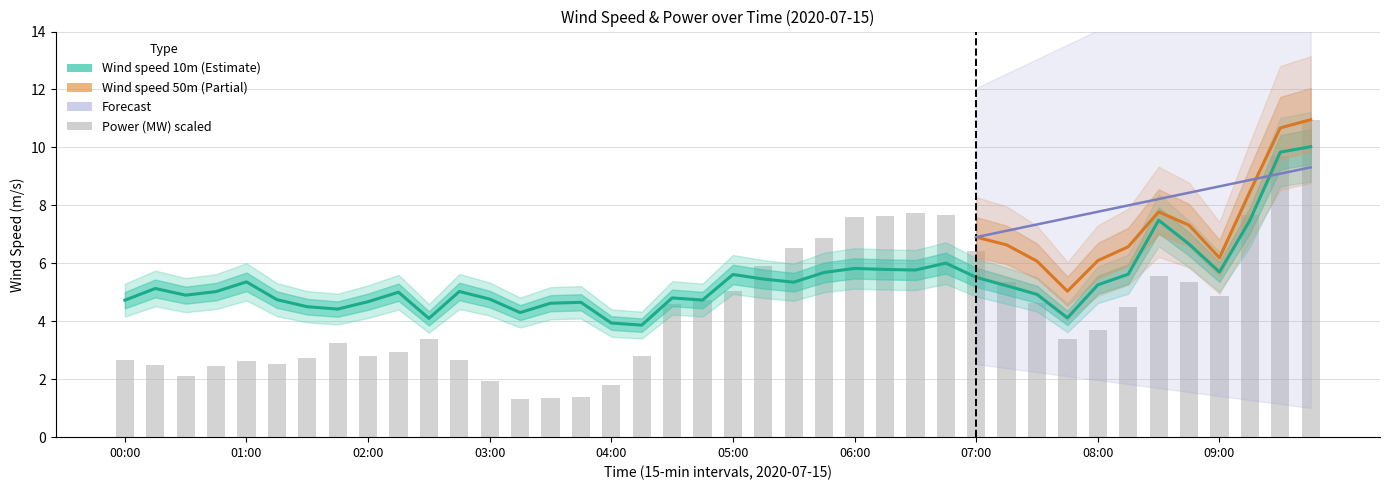

Which series has the largest range (max minus min)?

Power (MW)